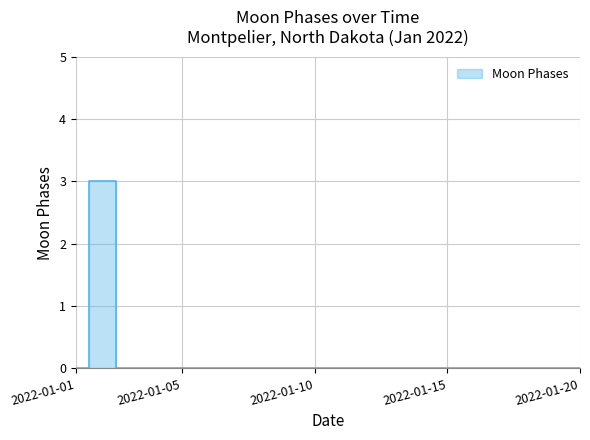

How many values are above zero?

1